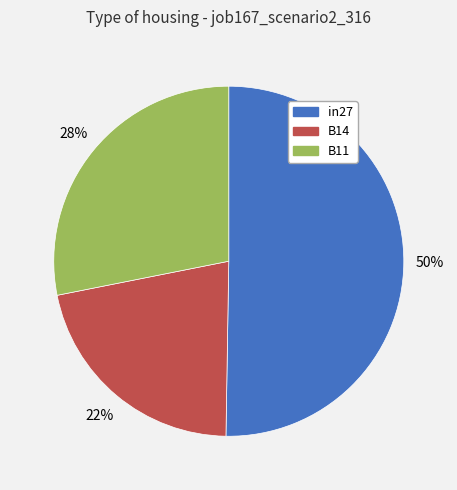

Which slice represents more than half of the pie?

in27